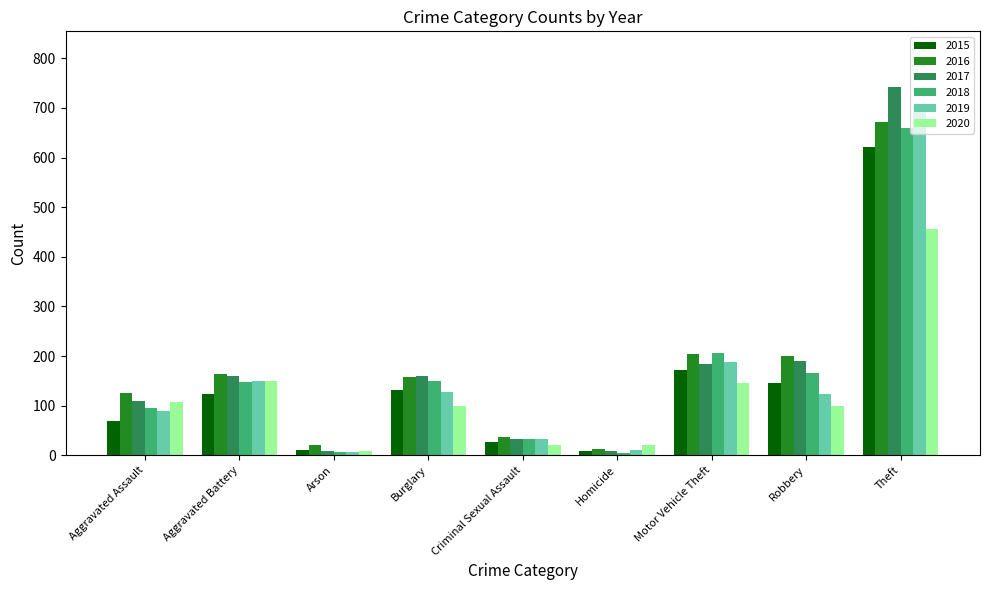

What are all the series names shown in the legend?

2015, 2016, 2017, 2018, 2019, 2020